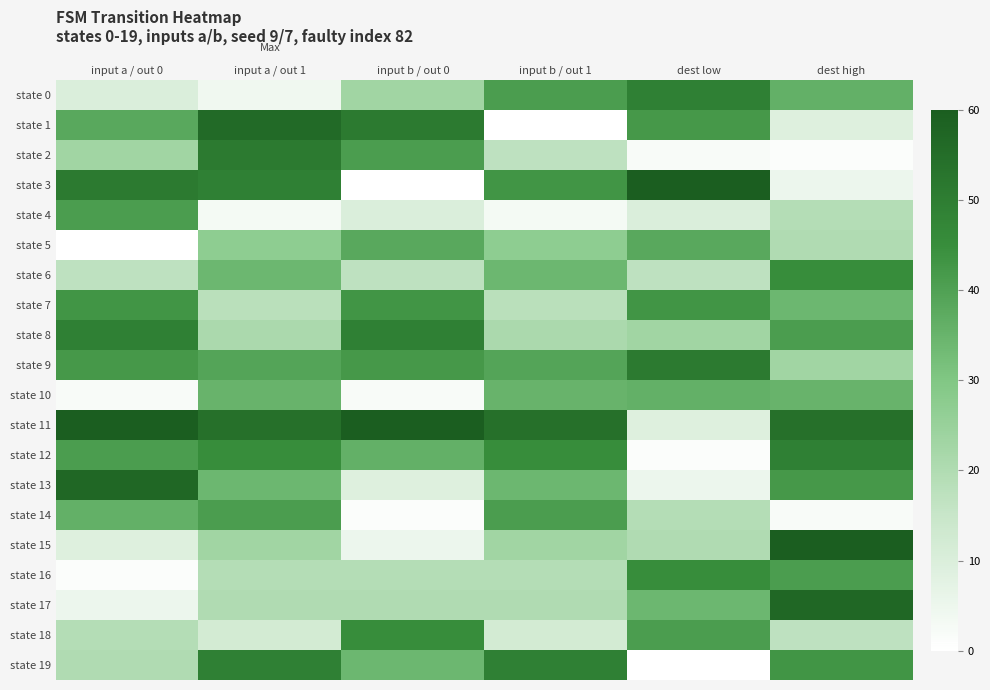

Reading right to left, extract all data points from this chart.

state 0: dest high=36	dest low=49	input b / out 1=41	input b / out 0=23	input a / out 1=4	input a / out 0=10
state 1: dest high=9	dest low=42	input b / out 1=0	input b / out 0=51	input a / out 1=56	input a / out 0=38
state 2: dest high=1	dest low=2	input b / out 1=17	input b / out 0=41	input a / out 1=51	input a / out 0=23
state 3: dest high=5	dest low=60	input b / out 1=43	input b / out 0=0	input a / out 1=49	input a / out 0=51
state 4: dest high=19	dest low=10	input b / out 1=3	input b / out 0=10	input a / out 1=3	input a / out 0=41
state 5: dest high=20	dest low=38	input b / out 1=27	input b / out 0=38	input a / out 1=27	input a / out 0=0
state 6: dest high=45	dest low=17	input b / out 1=34	input b / out 0=17	input a / out 1=34	input a / out 0=17
state 7: dest high=34	dest low=43	input b / out 1=18	input b / out 0=43	input a / out 1=18	input a / out 0=43
state 8: dest high=41	dest low=23	input b / out 1=21	input b / out 0=49	input a / out 1=21	input a / out 0=49
state 9: dest high=23	dest low=51	input b / out 1=39	input b / out 0=42	input a / out 1=39	input a / out 0=42
state 10: dest high=35	dest low=36	input b / out 1=35	input b / out 0=2	input a / out 1=35	input a / out 0=2
state 11: dest high=54	dest low=9	input b / out 1=54	input b / out 0=60	input a / out 1=54	input a / out 0=60
state 12: dest high=49	dest low=1	input b / out 1=45	input b / out 0=36	input a / out 1=45	input a / out 0=41
state 13: dest high=42	dest low=5	input b / out 1=34	input b / out 0=9	input a / out 1=34	input a / out 0=57
state 14: dest high=2	dest low=19	input b / out 1=41	input b / out 0=1	input a / out 1=41	input a / out 0=36
state 15: dest high=60	dest low=20	input b / out 1=23	input b / out 0=5	input a / out 1=23	input a / out 0=9
state 16: dest high=41	dest low=45	input b / out 1=19	input b / out 0=19	input a / out 1=19	input a / out 0=1
state 17: dest high=57	dest low=34	input b / out 1=20	input b / out 0=20	input a / out 1=20	input a / out 0=5
state 18: dest high=17	dest low=41	input b / out 1=12	input b / out 0=45	input a / out 1=12	input a / out 0=19
state 19: dest high=43	dest low=0	input b / out 1=49	input b / out 0=34	input a / out 1=49	input a / out 0=20